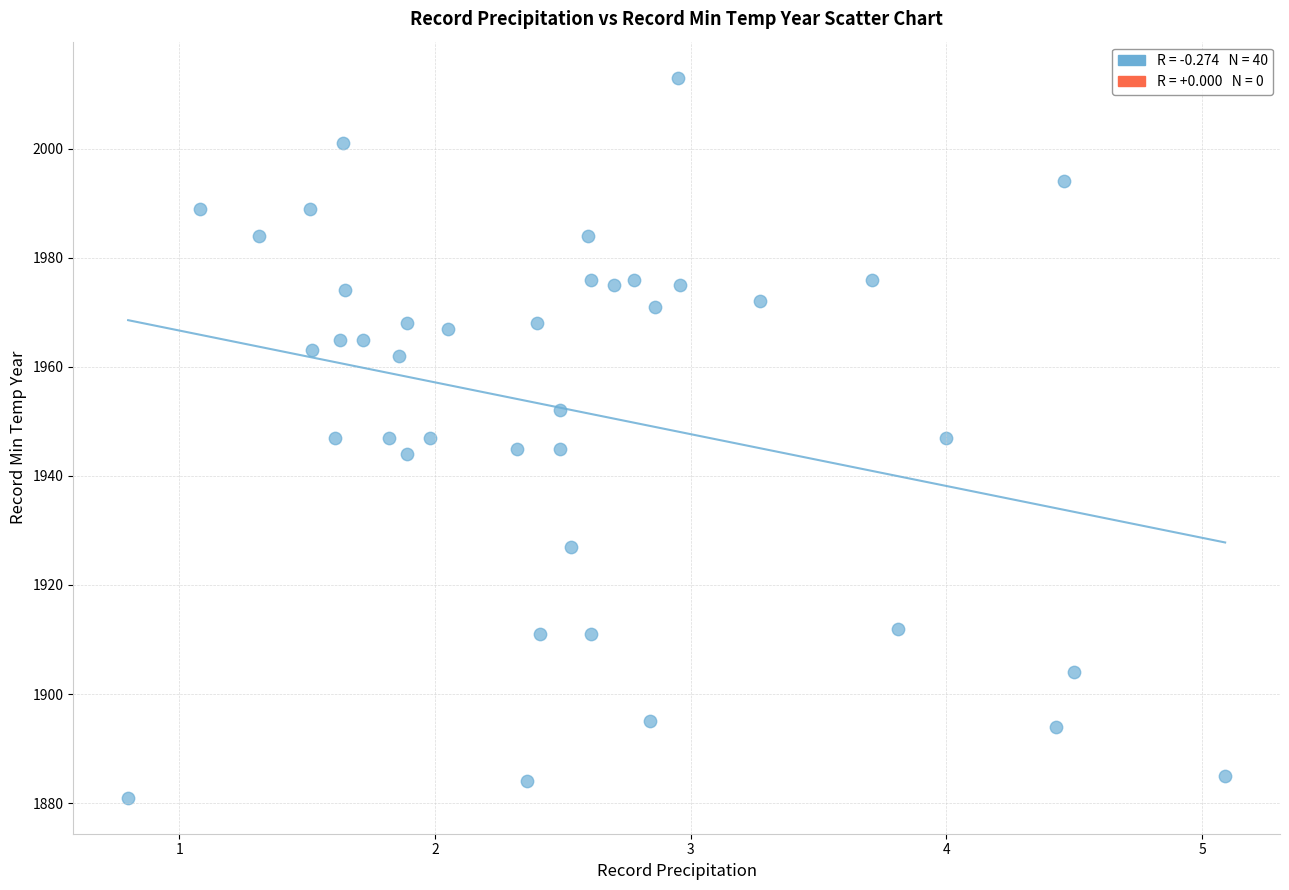

What is the range of Y values (max minus min)?

132